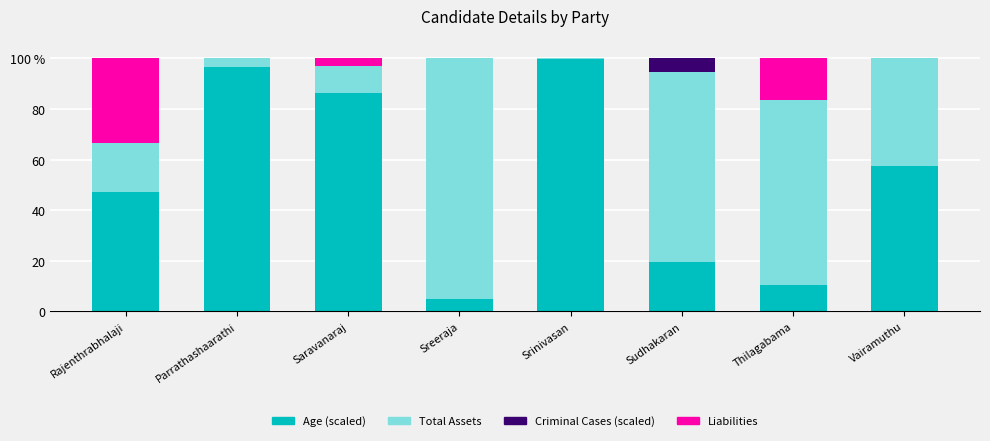

Rank the categories by Age (scaled) value from lowest to highest.

Sreeraja, Thilagabama, Sudhakaran, Rajenthrabhalaji, Vairamuthu, Saravanaraj, Parrathashaarathi, Srinivasan